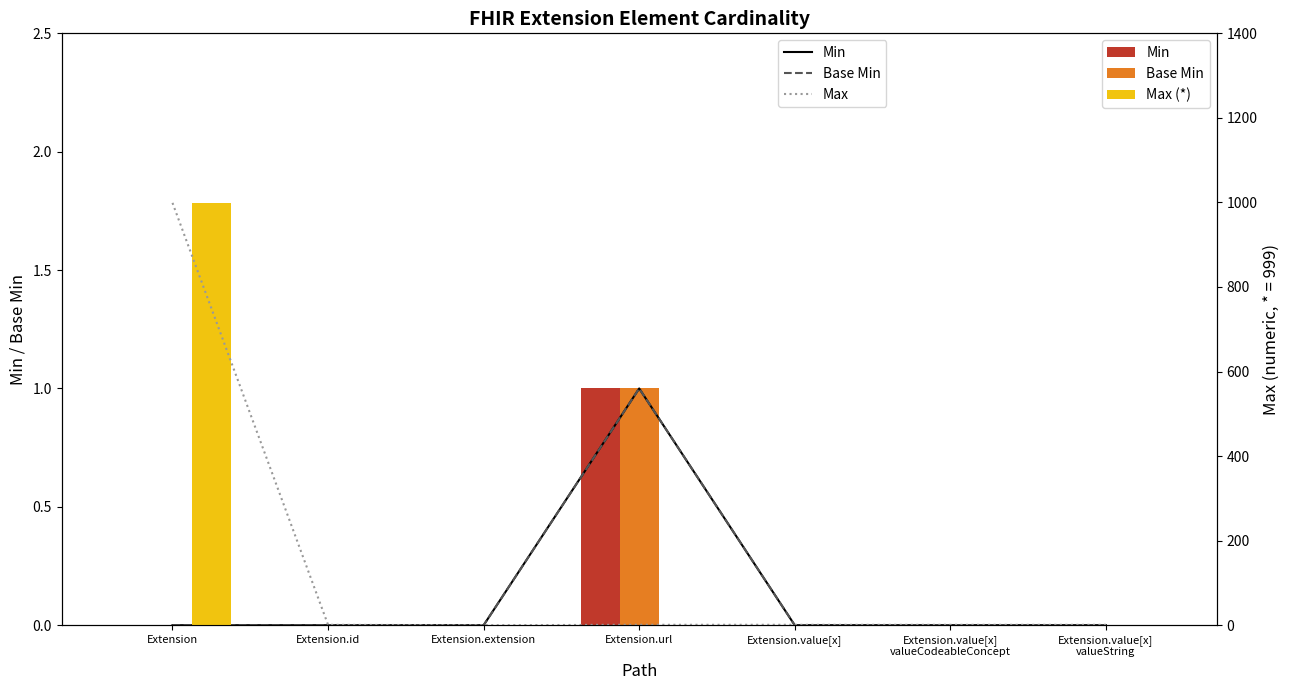

Count the number of data series in this chart.

6